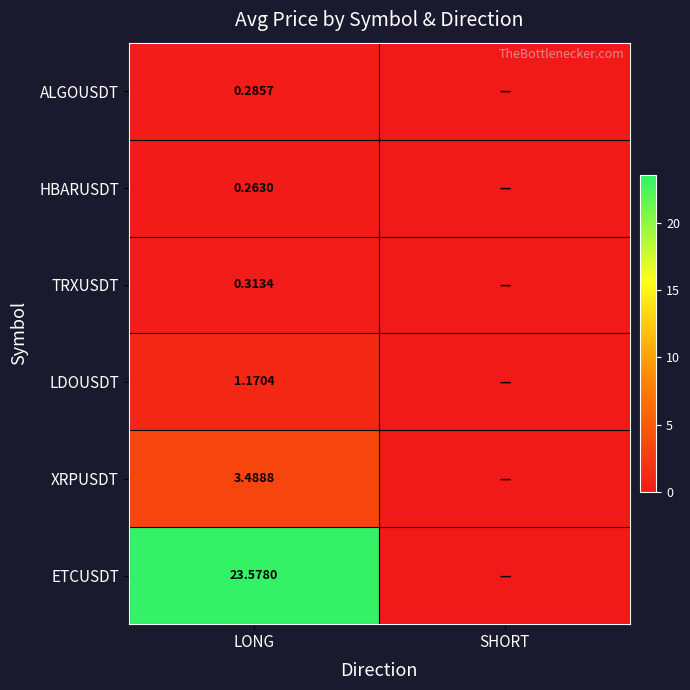

Is the value of TRXUSDT at LONG greater than the value of HBARUSDT at LONG?

Yes